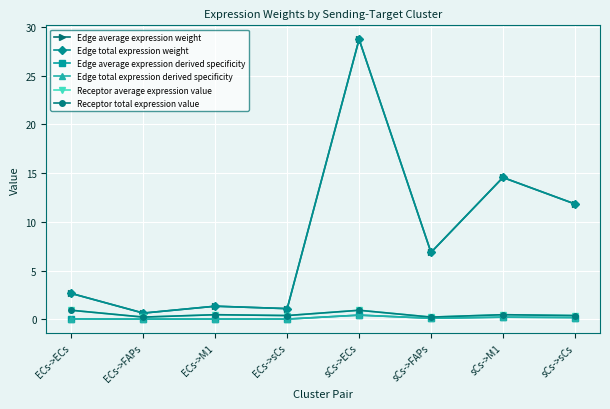

What is the average value of the Edge total expression derived specificity series?

0.1